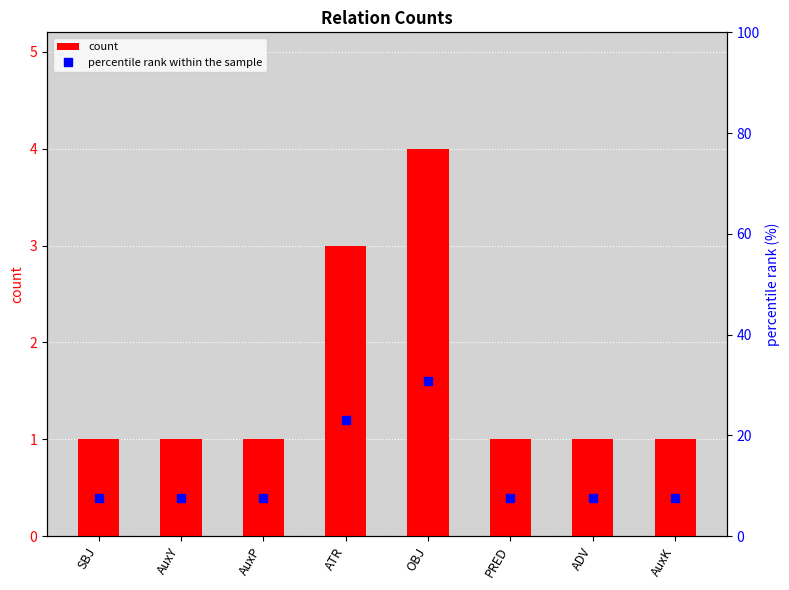

What is the approximate value of count at AuxK?

1